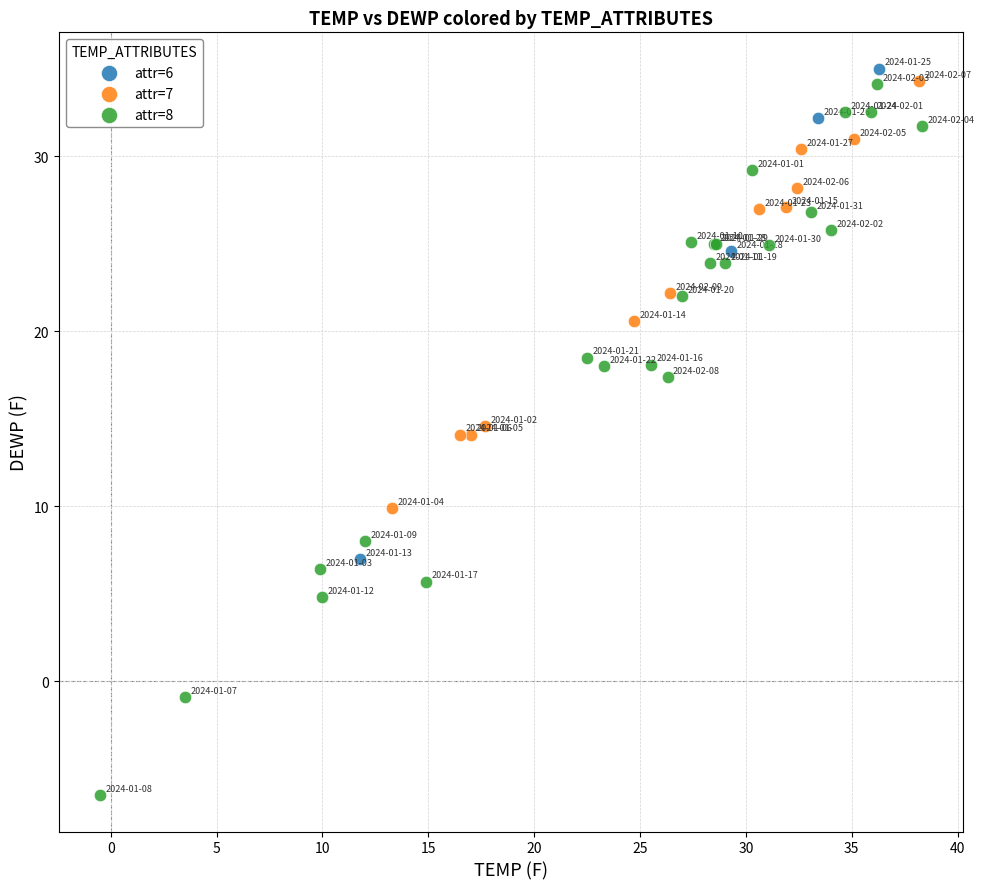

Which series reaches the minimum Y coordinate?

attr=8